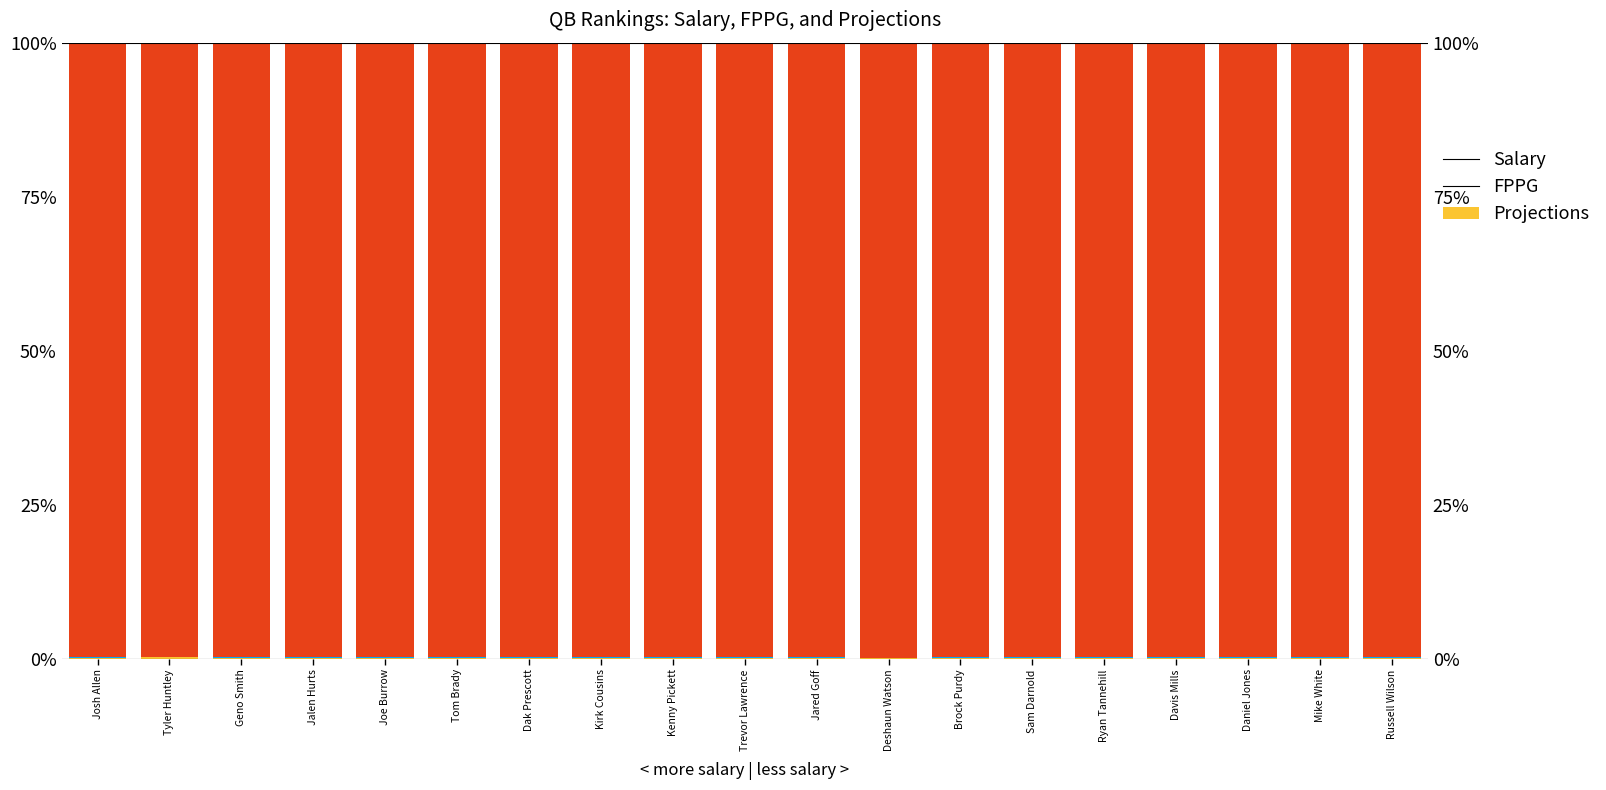

What is the difference between the highest and lowest values at Tom Brady?

99.5